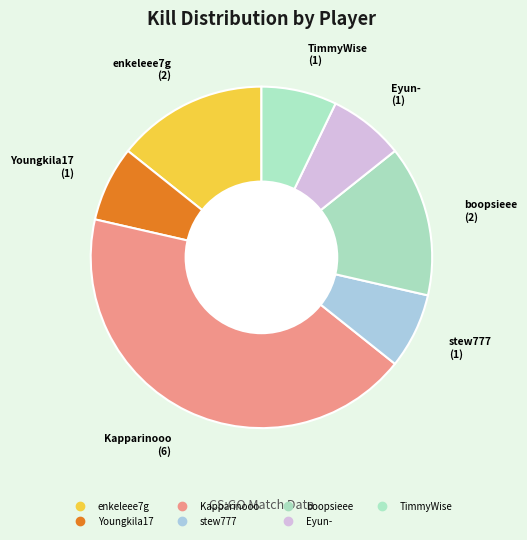

How many slices are in this pie chart?

7